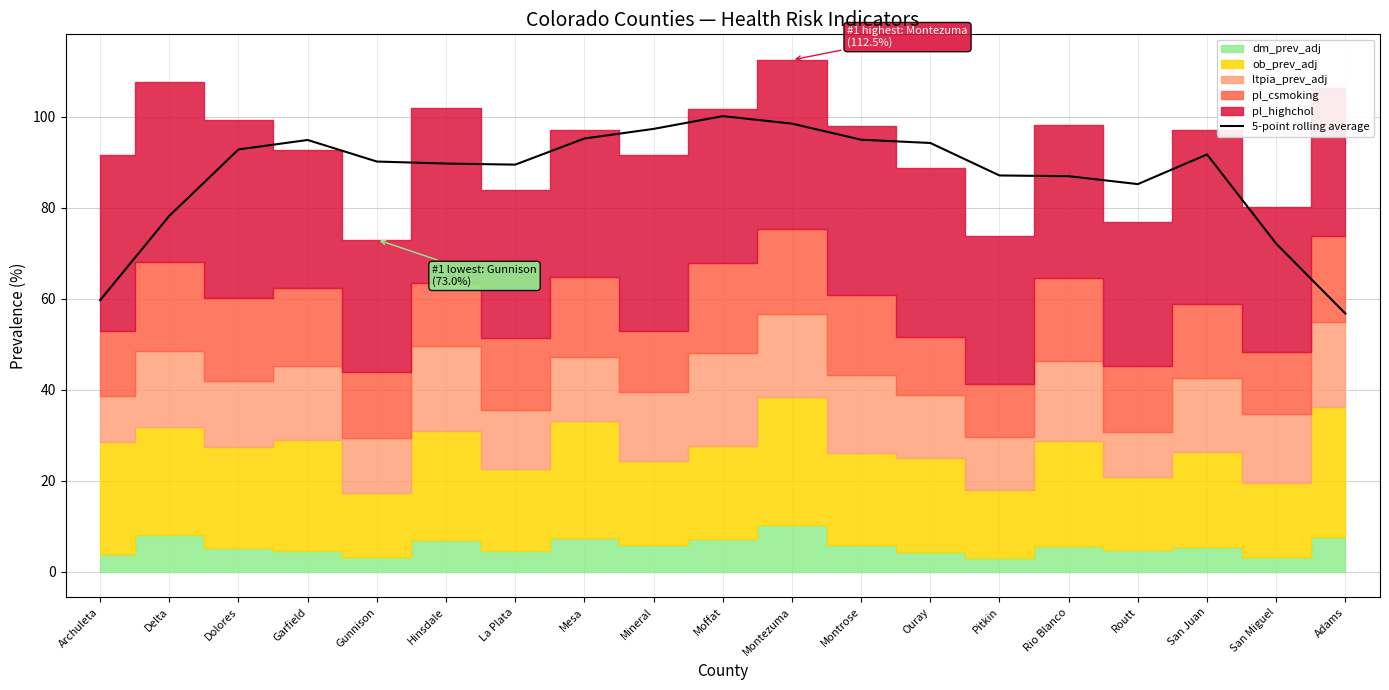

Rank the categories by value from lowest to highest.

Adams, Archuleta, San Miguel, Delta, Routt, Rio Blanco, Pitkin, La Plata, Hinsdale, Gunnison, San Juan, Dolores, Ouray, Garfield, Montrose, Mesa, Mineral, Montezuma, Moffat